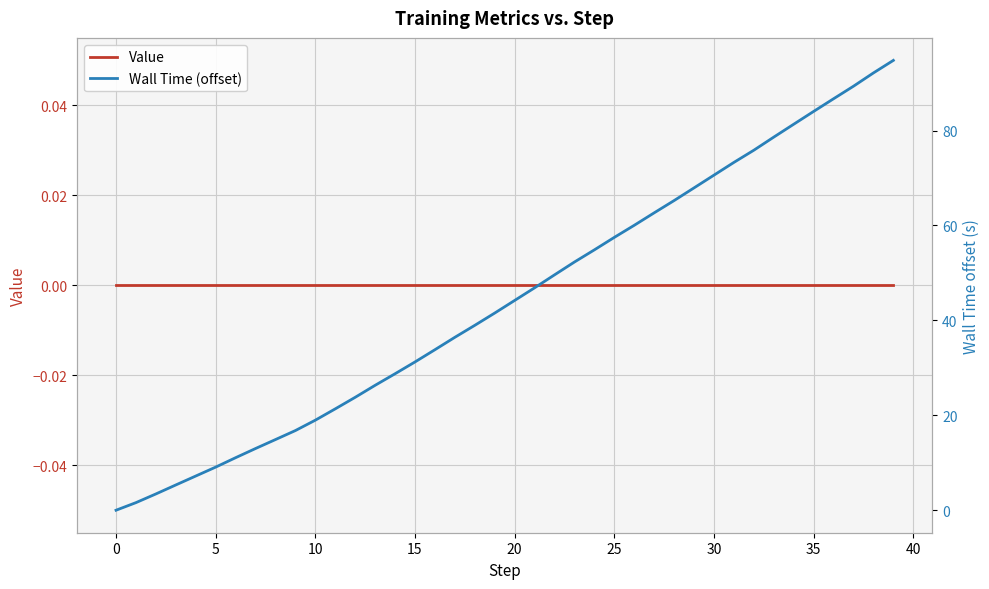

Does the chart display data point markers on the line(s)?

No